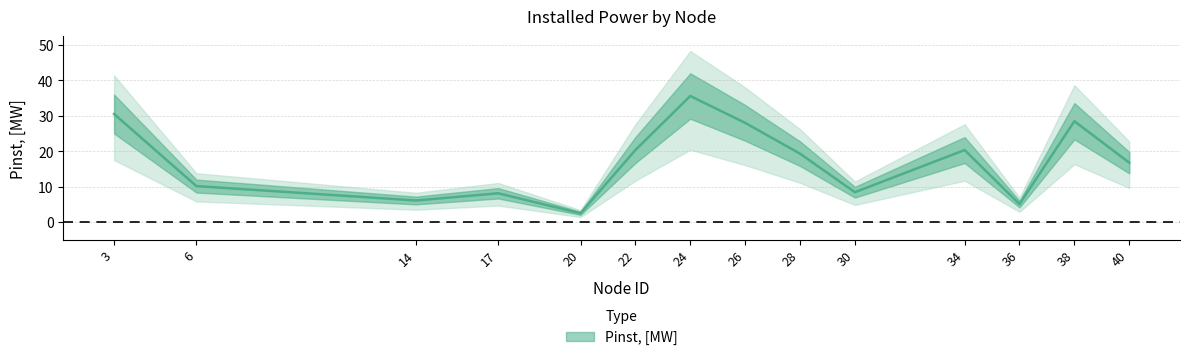

What is the value of the 13th point from the left?

28.5